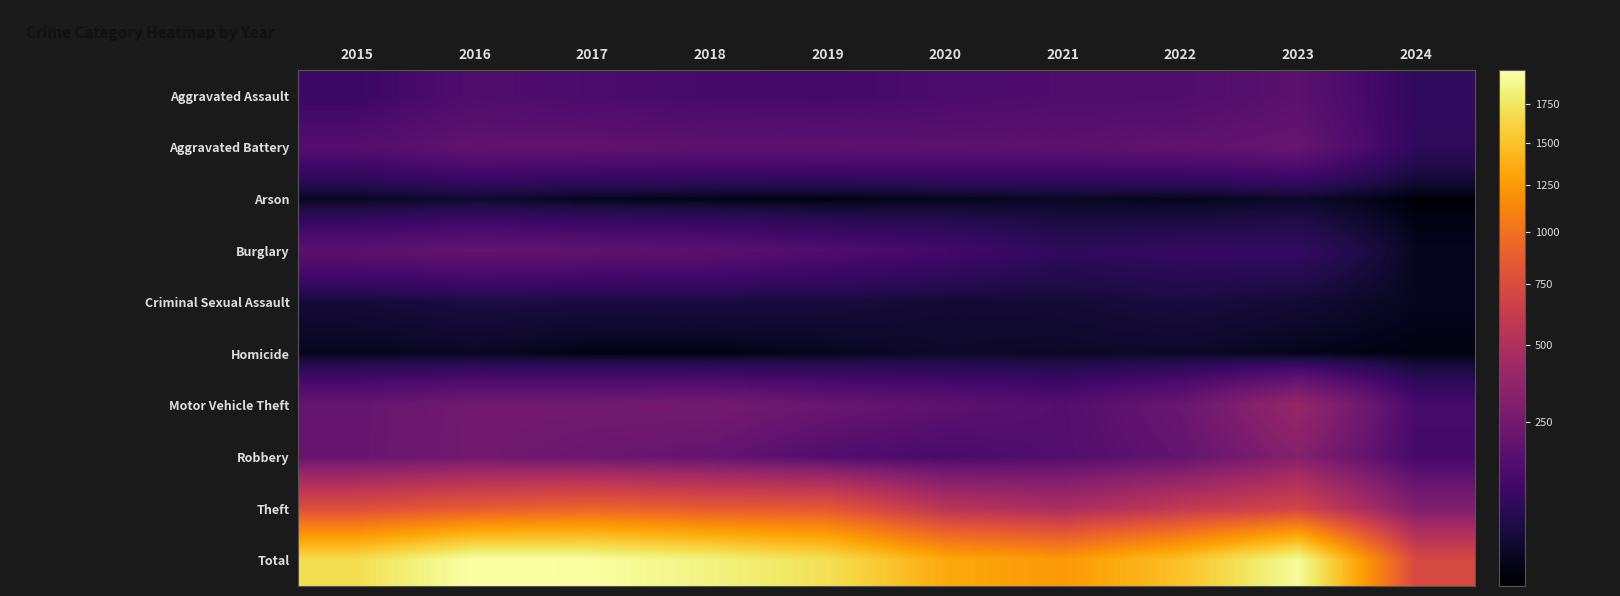

Which series has the widest spread of values?

Total